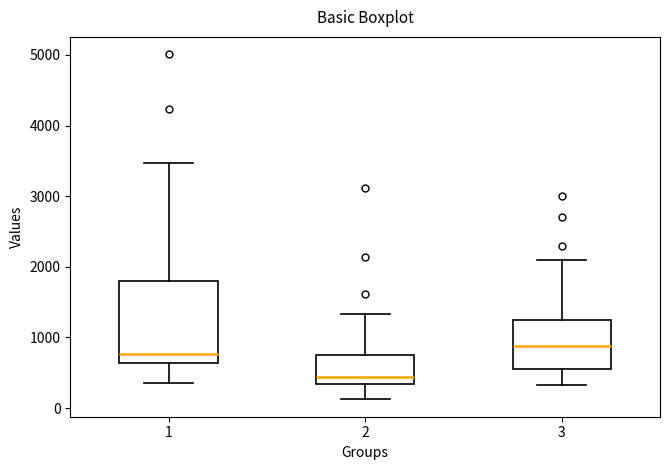

Reading left to right, read every box against the y-axis: the position of its median line, the range the box covers, and the ends of its whiskers. The values are not printed on the chart, so give them approximately, as read against the axis.

1: median 800, box 600 to 1800, whiskers 400 to 3500
2: median 400, box 300 to 800, whiskers 100 to 1300
3: median 900, box 600 to 1300, whiskers 300 to 2100